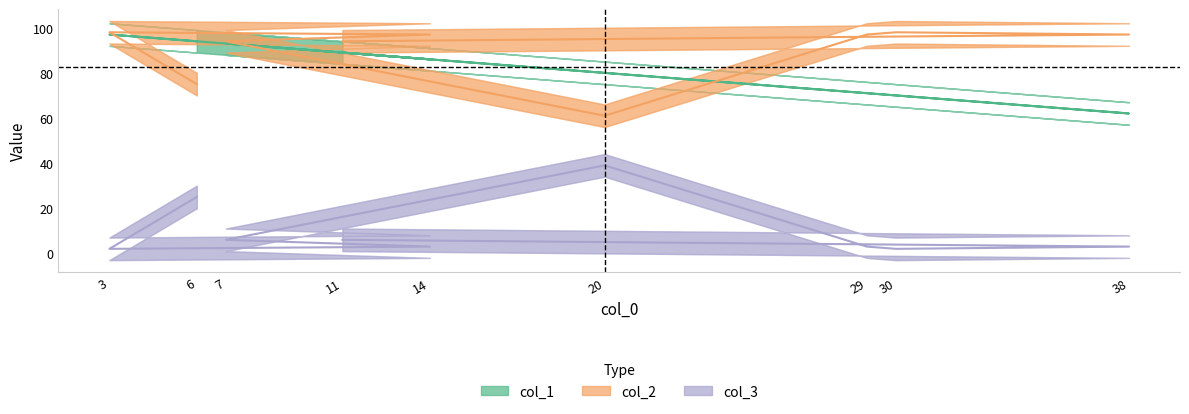

At which label does col_3 first exceed 3?

11